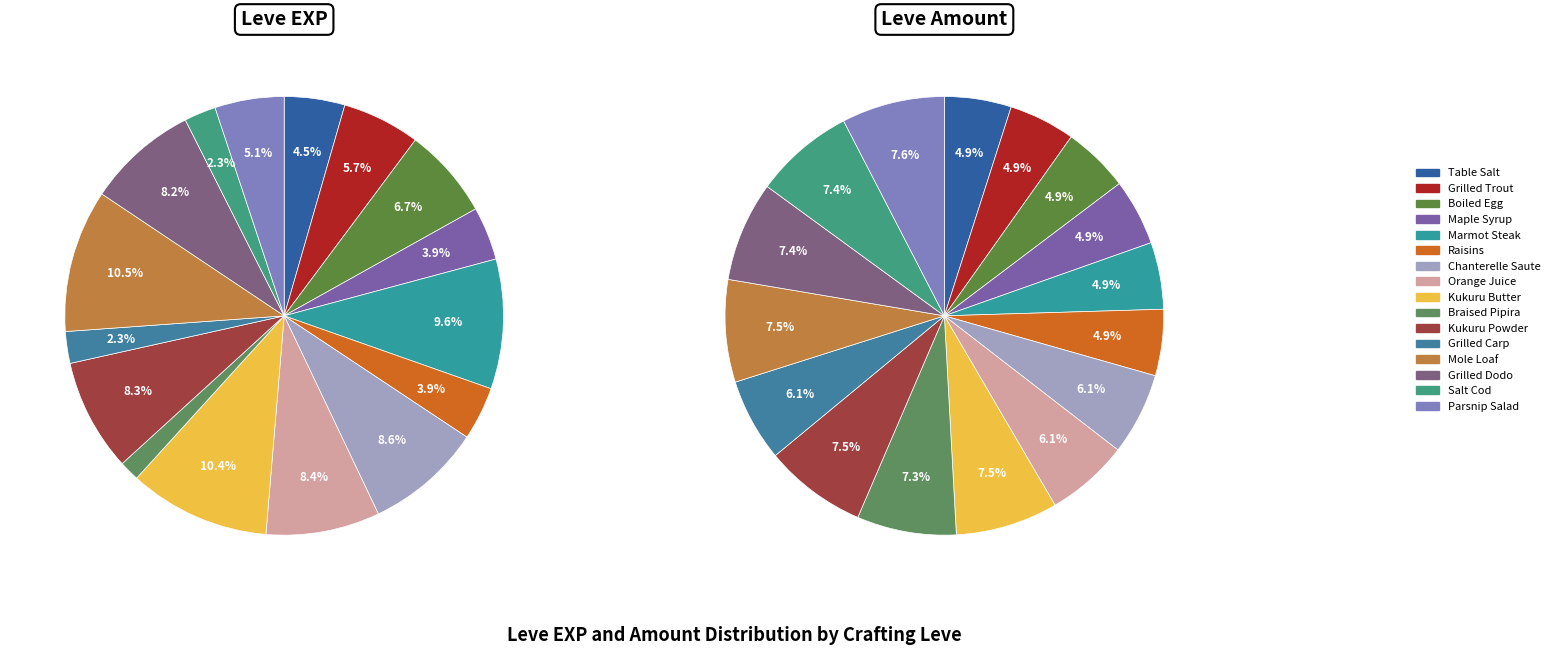

Combined, what portion of the pie is Boiled Egg and Marmot Steak?

16.3%